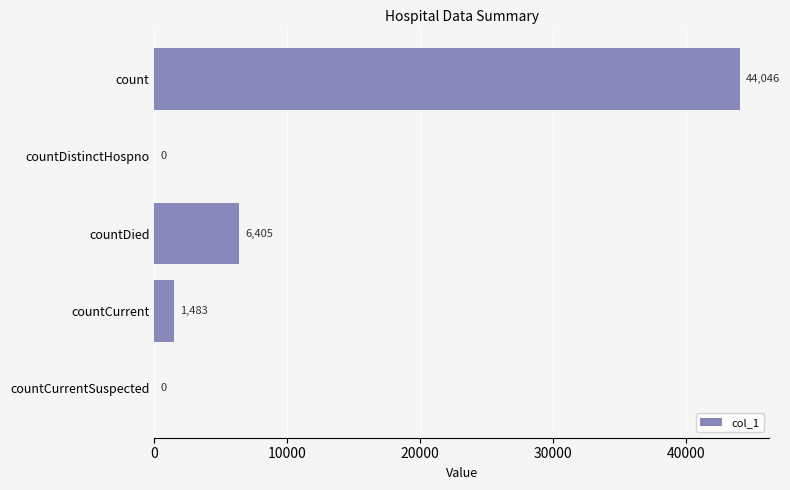

Reading top to bottom, what are all the values shown in this chart?

count=44046	countDistinctHospno=0	countDied=6405	countCurrent=1483	countCurrentSuspected=0